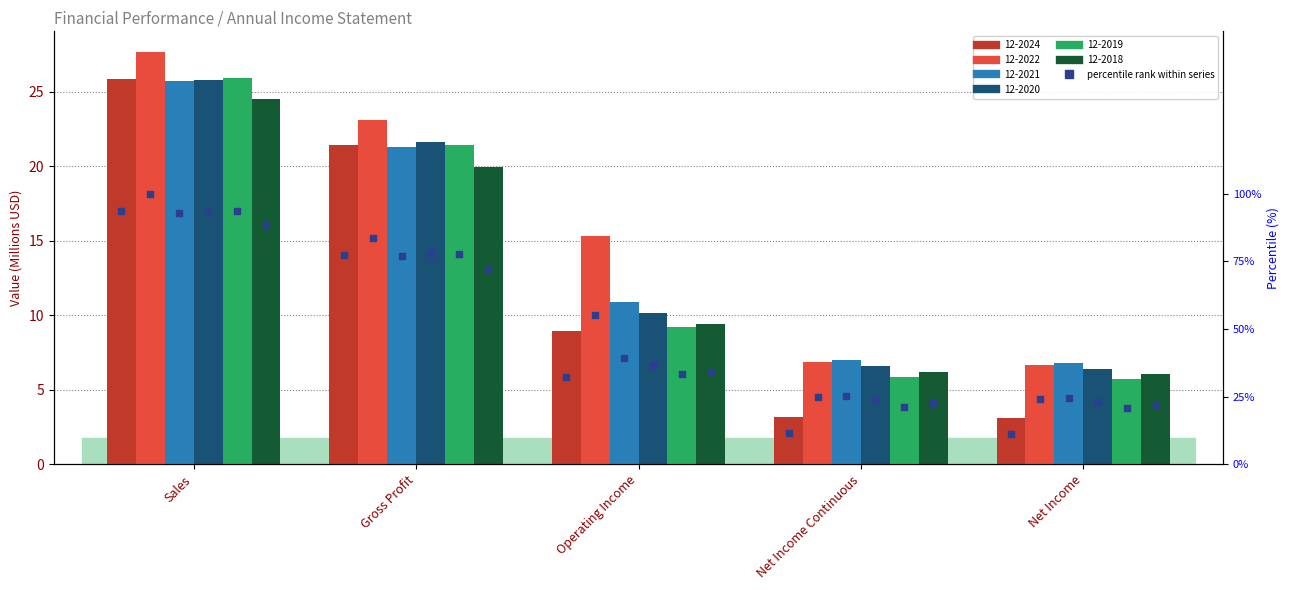

Is the value of 12-2020 at Sales greater than the value of 12-2024 at Net Income Continuous?

Yes